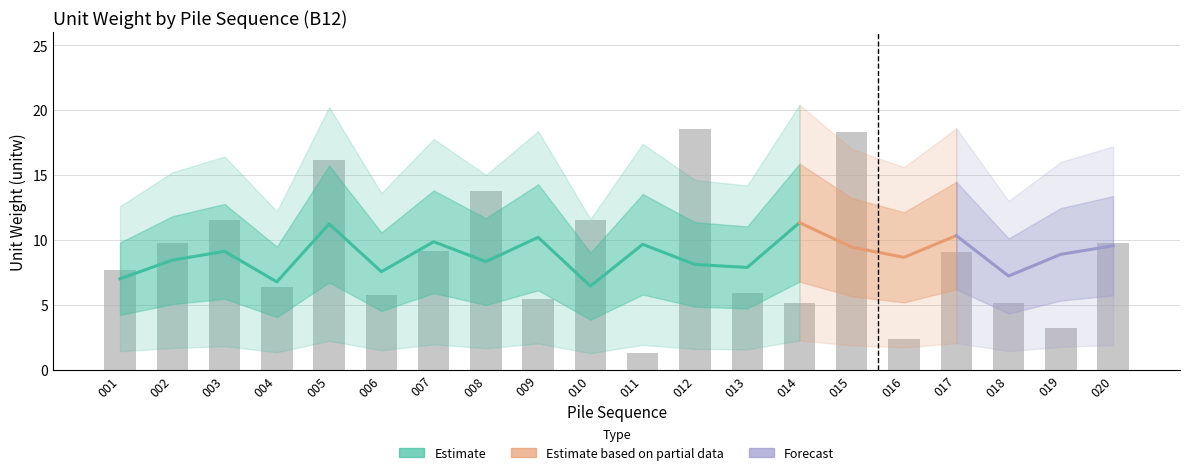

Which category has the highest value across all series?

014